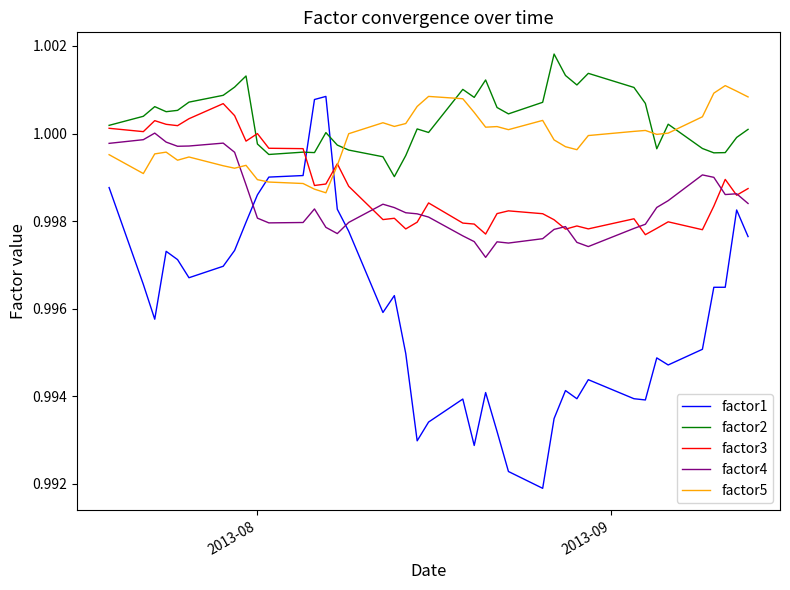

How many interior local valleys does the factor3 series have?

12